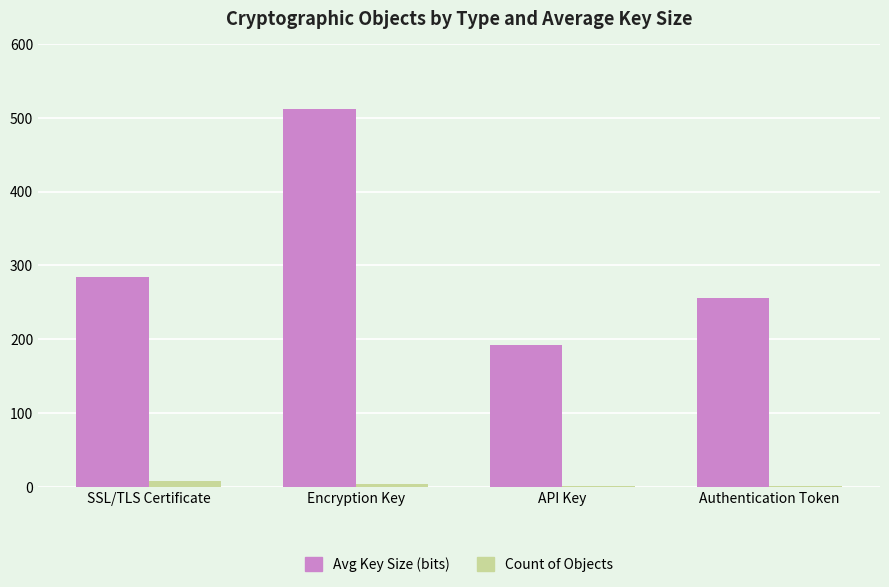

Which series changed the most between Encryption Key and Authentication Token?

Avg Key Size (bits)